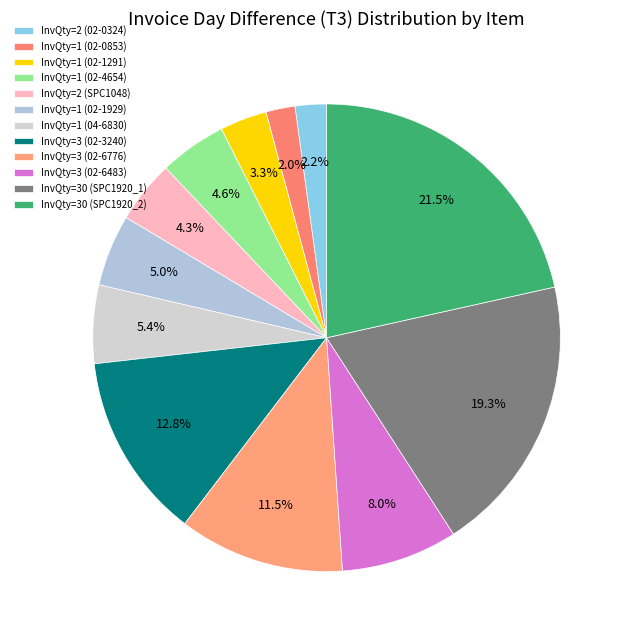

What is the change in value from InvQty=2 (02-0324) to InvQty=3 (02-3240)?

+69